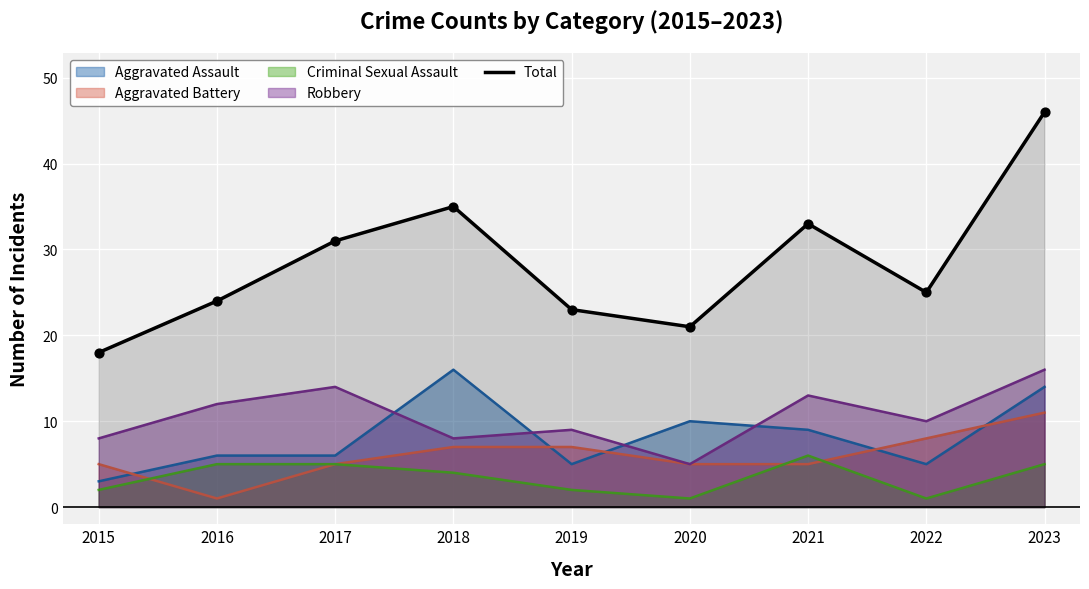

Approximately how many times larger is the value at 2023 compared to 2020?

2.2